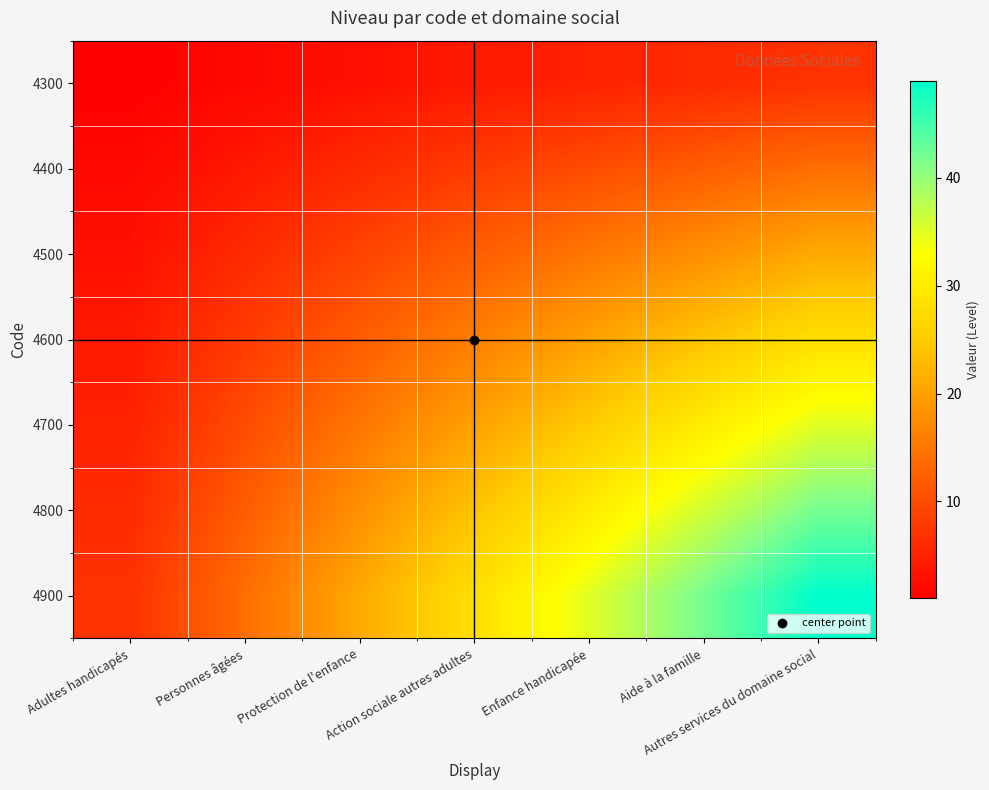

Reading left to right, extract all data points from this chart.

4300: Adultes handicapés=1	Personnes âgées=2	Protection de l'enfance=3	Action sociale autres adultes=4	Enfance handicapée=5	Aide à la famille=6	Autres services du domaine social=7
4400: Adultes handicapés=2	Personnes âgées=4	Protection de l'enfance=6	Action sociale autres adultes=8	Enfance handicapée=10	Aide à la famille=12	Autres services du domaine social=14
4500: Adultes handicapés=3	Personnes âgées=6	Protection de l'enfance=9	Action sociale autres adultes=12	Enfance handicapée=15	Aide à la famille=18	Autres services du domaine social=21
4600: Adultes handicapés=4	Personnes âgées=8	Protection de l'enfance=12	Action sociale autres adultes=16	Enfance handicapée=20	Aide à la famille=24	Autres services du domaine social=28
4700: Adultes handicapés=5	Personnes âgées=10	Protection de l'enfance=15	Action sociale autres adultes=20	Enfance handicapée=25	Aide à la famille=30	Autres services du domaine social=35
4800: Adultes handicapés=6	Personnes âgées=12	Protection de l'enfance=18	Action sociale autres adultes=24	Enfance handicapée=30	Aide à la famille=36	Autres services du domaine social=42
4900: Adultes handicapés=7	Personnes âgées=14	Protection de l'enfance=21	Action sociale autres adultes=28	Enfance handicapée=35	Aide à la famille=42	Autres services du domaine social=49